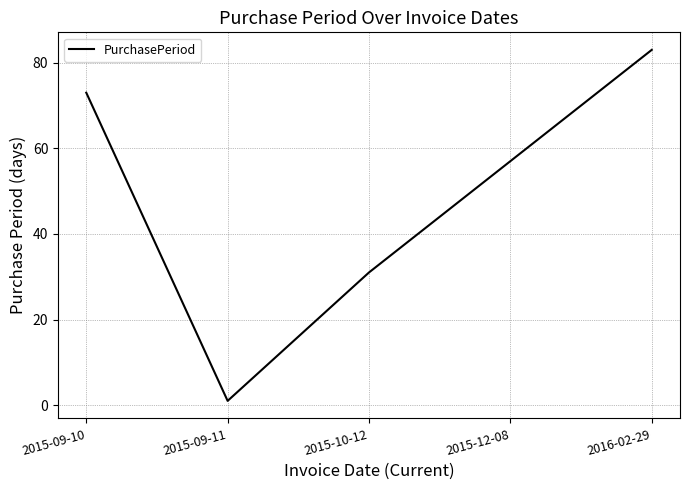

Count the values in the range 31 to 73.

3